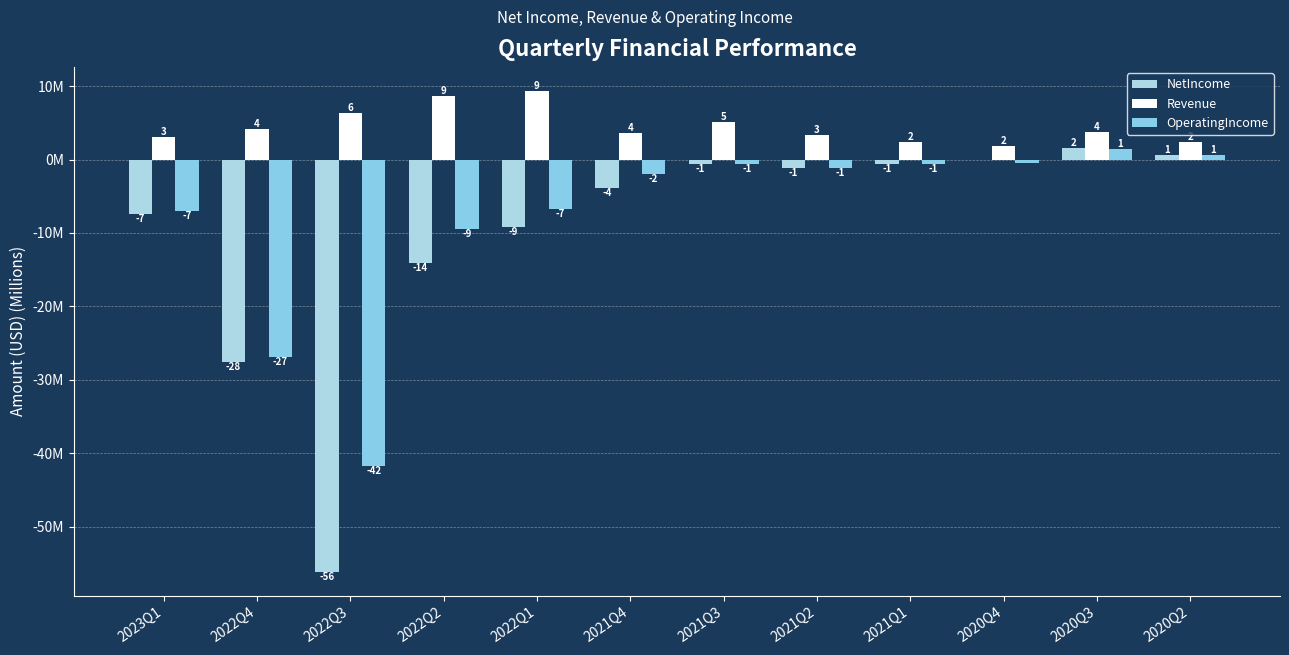

Are the bars horizontal?

No